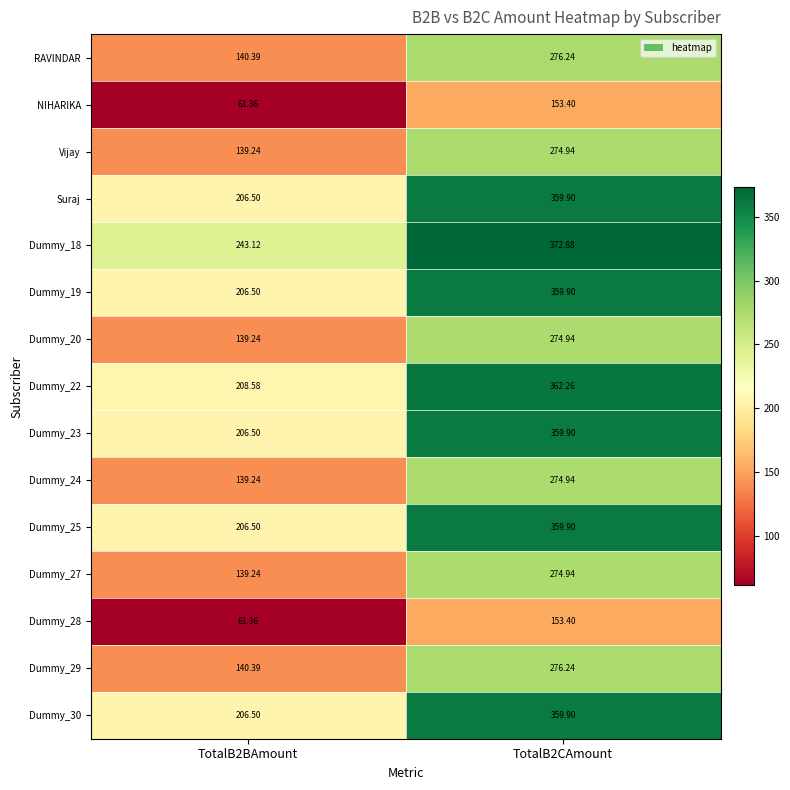

Is the value of Suraj at TotalB2CAmount greater than the value of Dummy_22 at TotalB2BAmount?

Yes